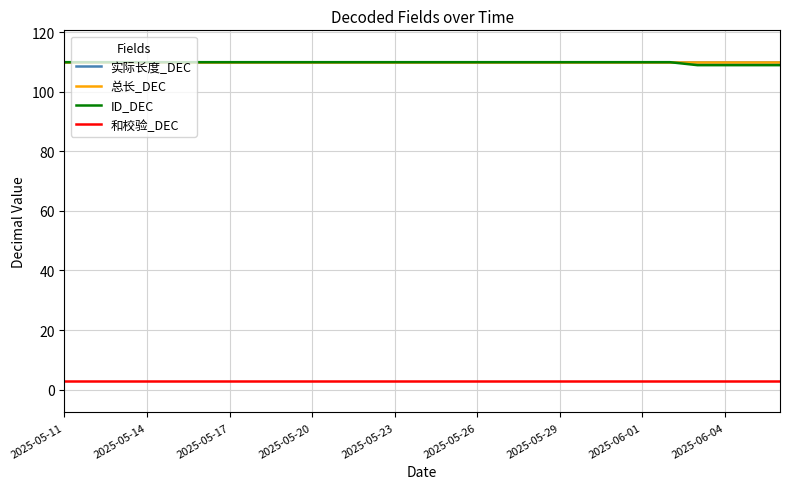

Does the chart have visible grid lines?

Yes